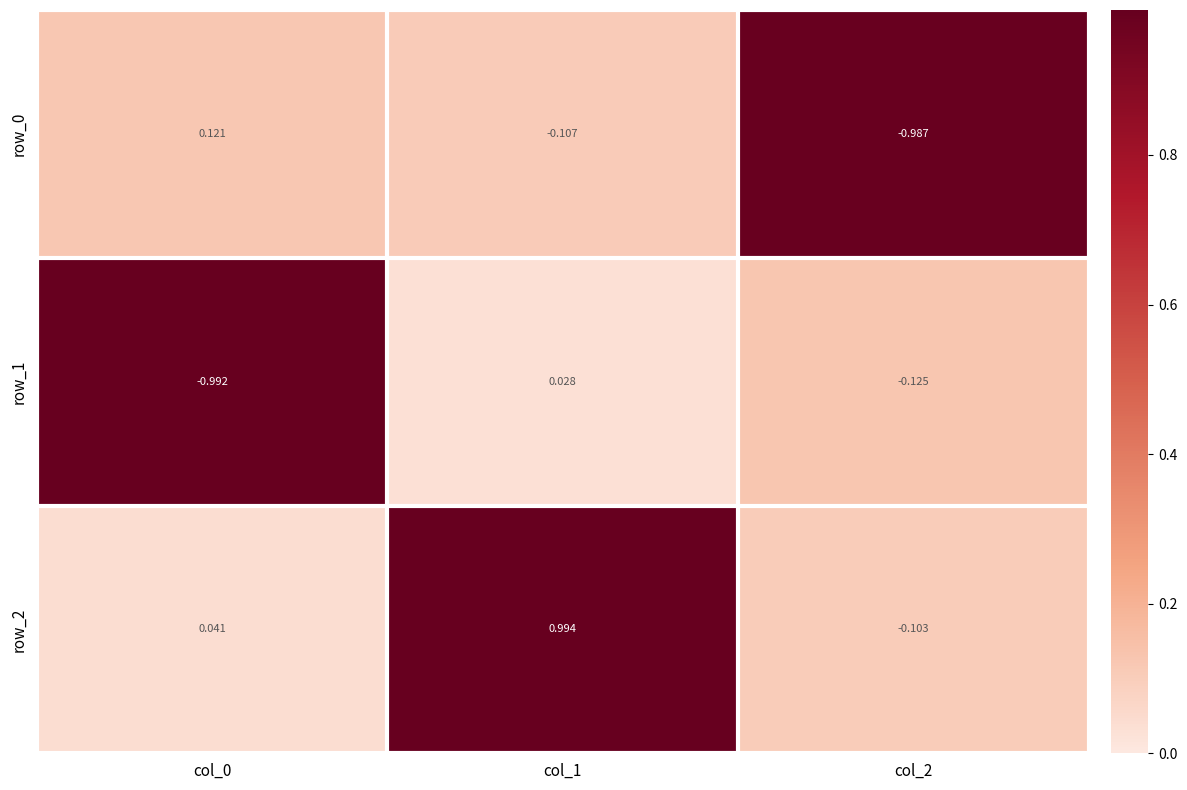

At how many categories does at least one series exceed 0?

2